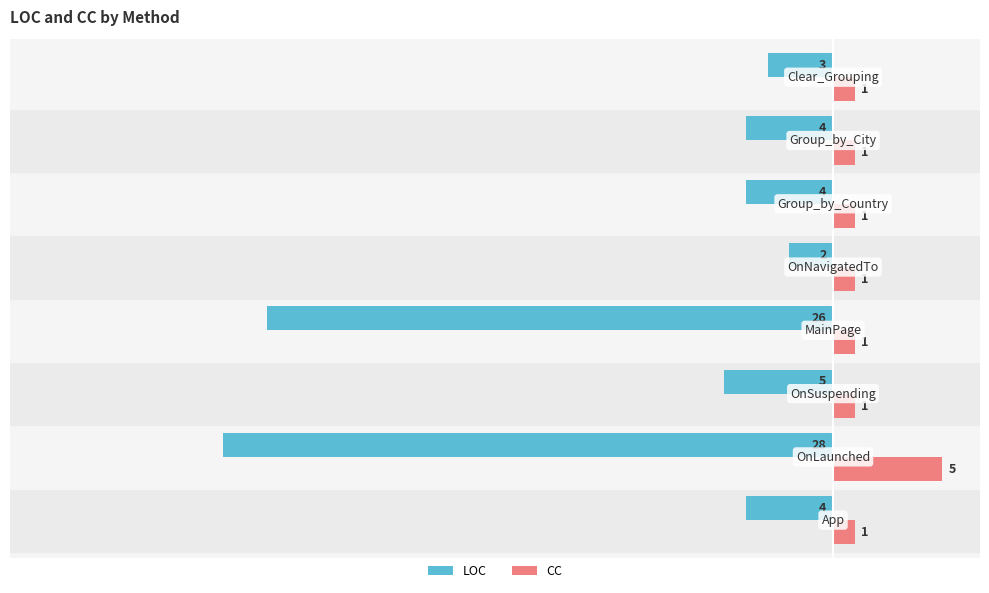

What is the sum of all LOC values?

-76